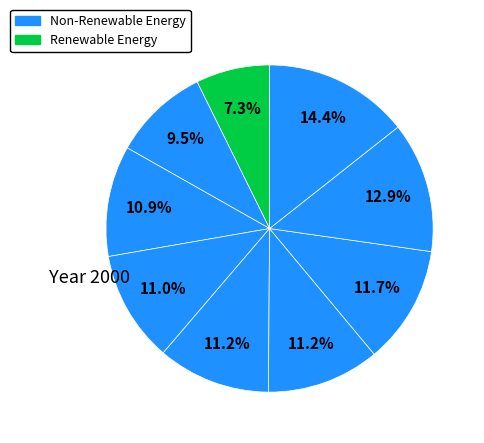

How many segments does this pie chart have?

9